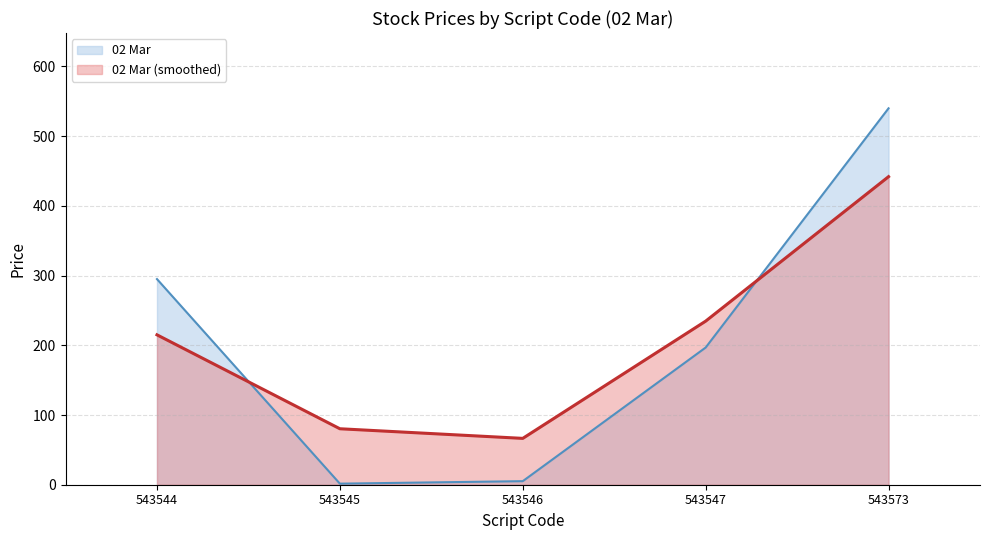

What is the difference between the values at 543546 and 543547?

191.7